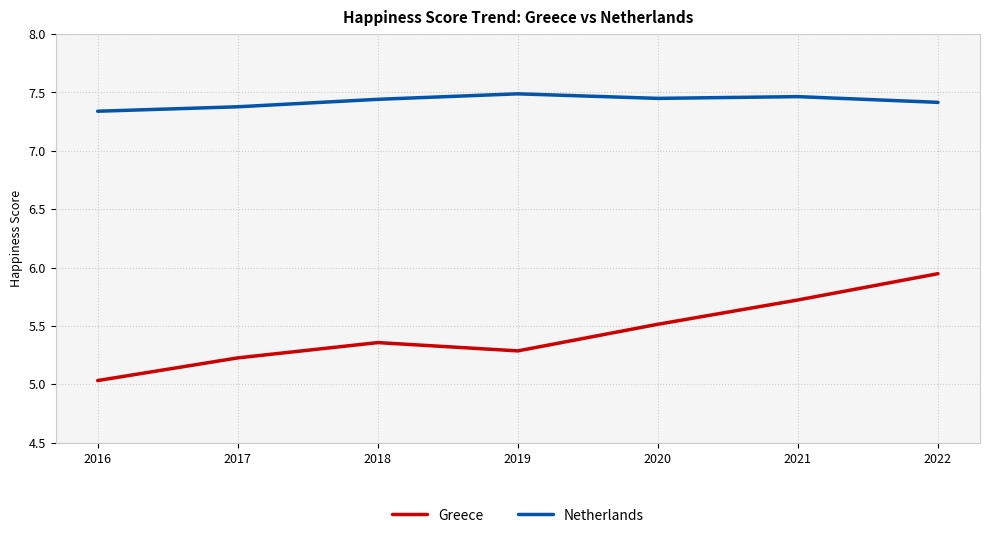

What is the smallest value displayed?

5.0